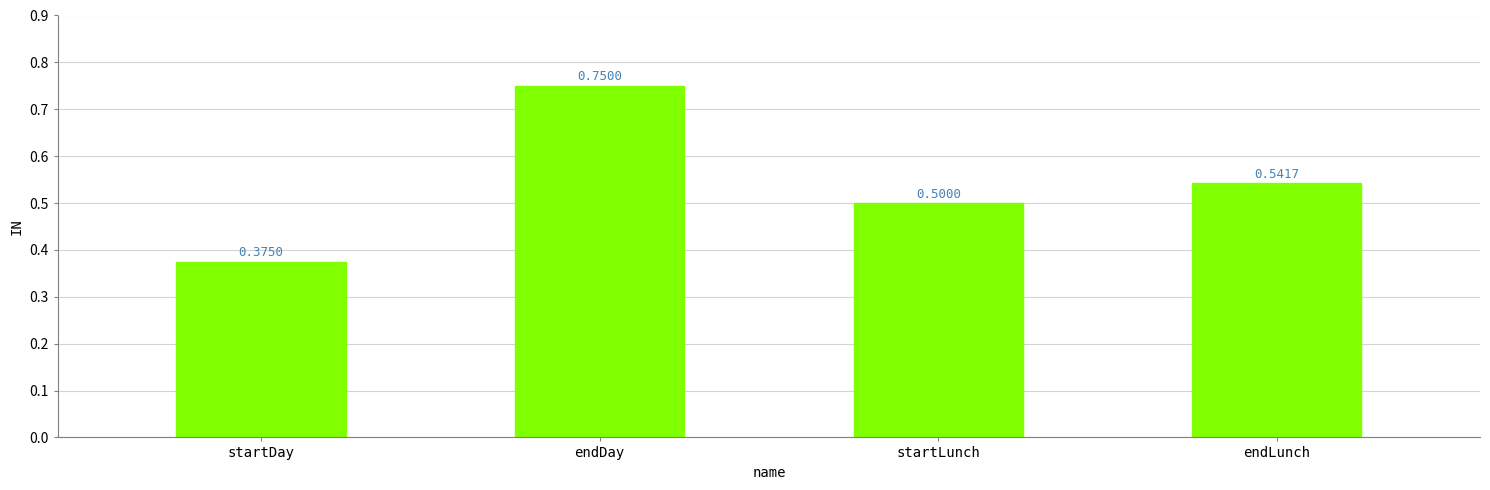

List the labels in order of value, largest first.

endDay, endLunch, startLunch, startDay